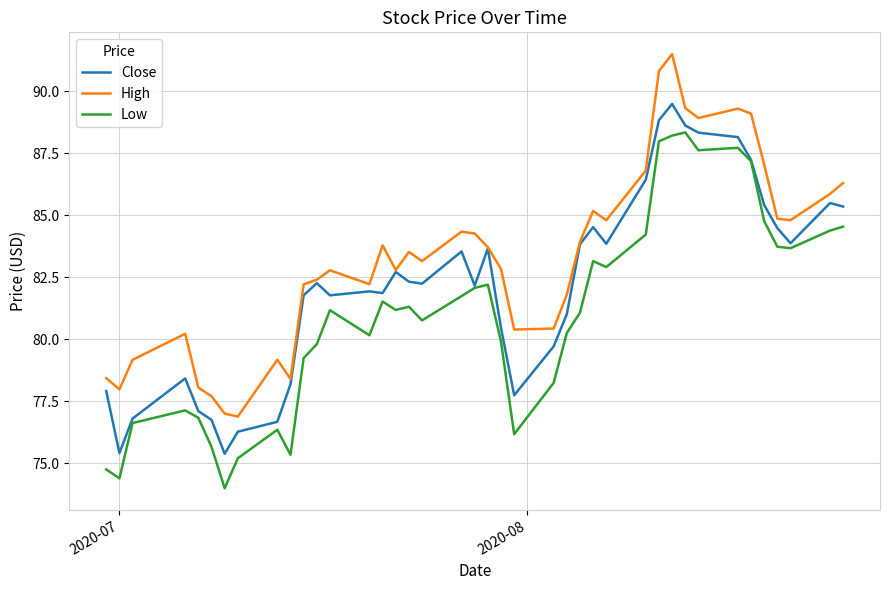

Which series has the largest total across all categories?

High